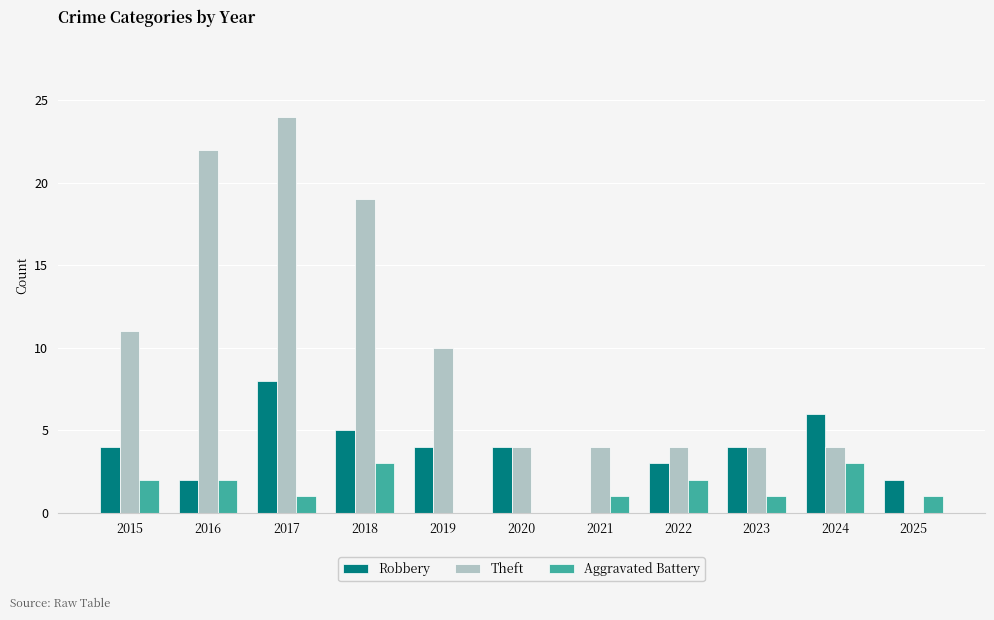

What is the sum of all Theft values?

106